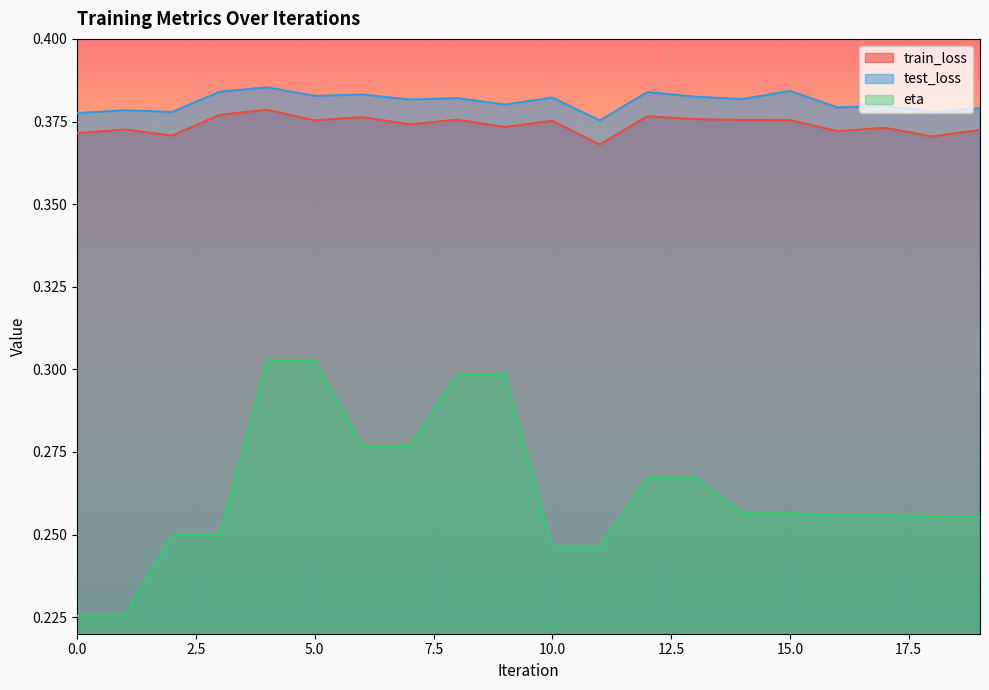

True or false: test_loss and train_loss cross at least once.

False